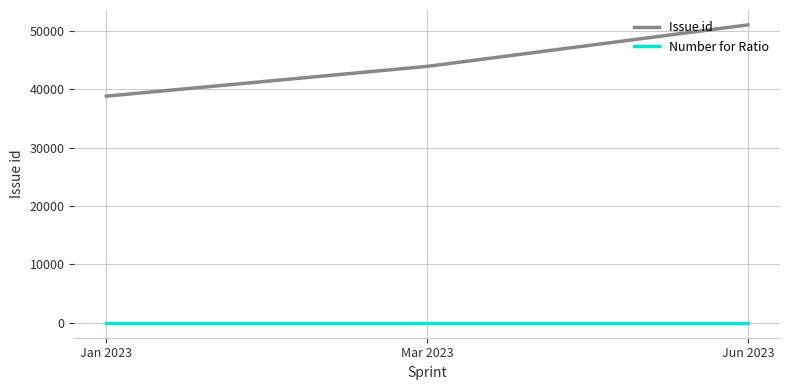

Reading left to right, list all the values displayed in this chart.

Issue id: Jan 2023=38802	Mar 2023=43901	Jun 2023=51000
Number for Ratio: Jan 2023=0	Mar 2023=0	Jun 2023=0